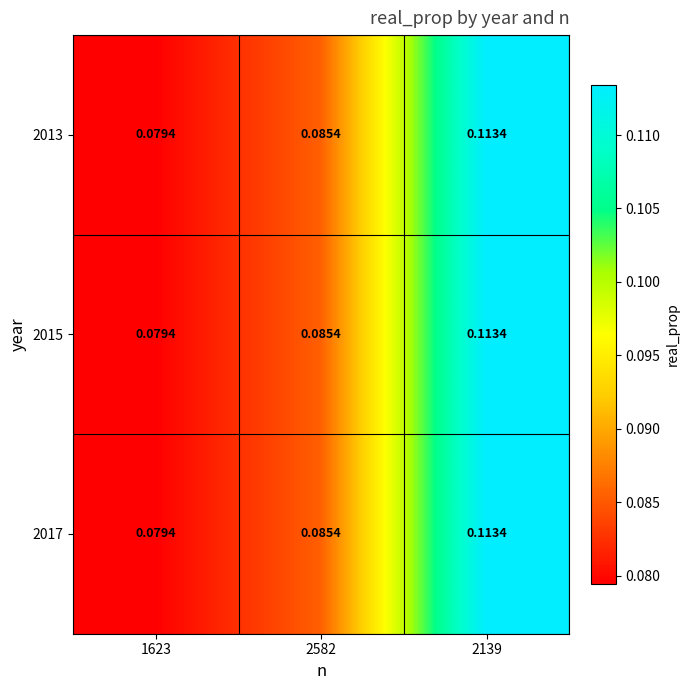

How many categories are shown in the chart?

3